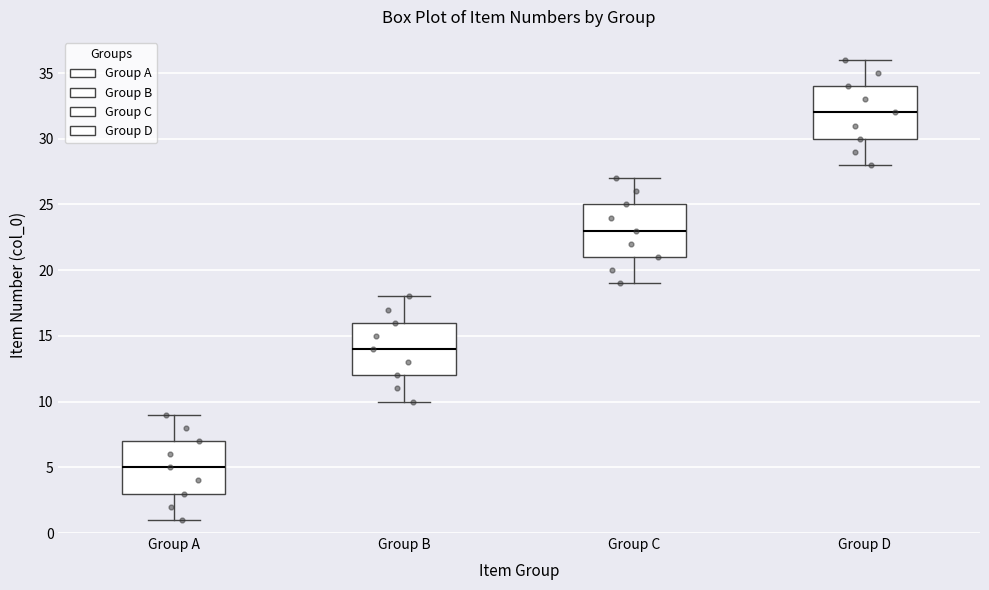

Which box has the highest median line?

Group D